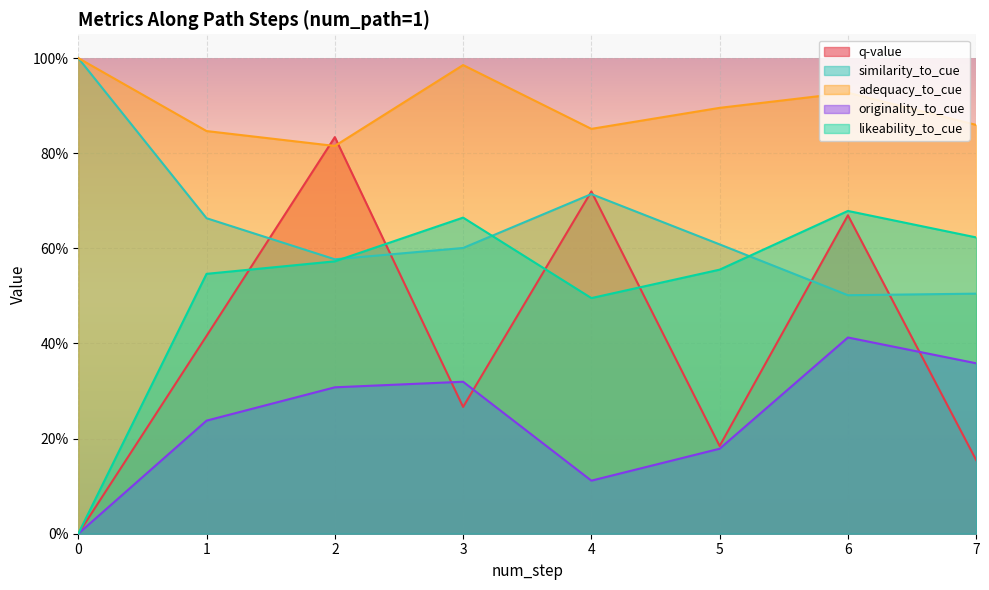

At which category is the sum across all series the highest?

6